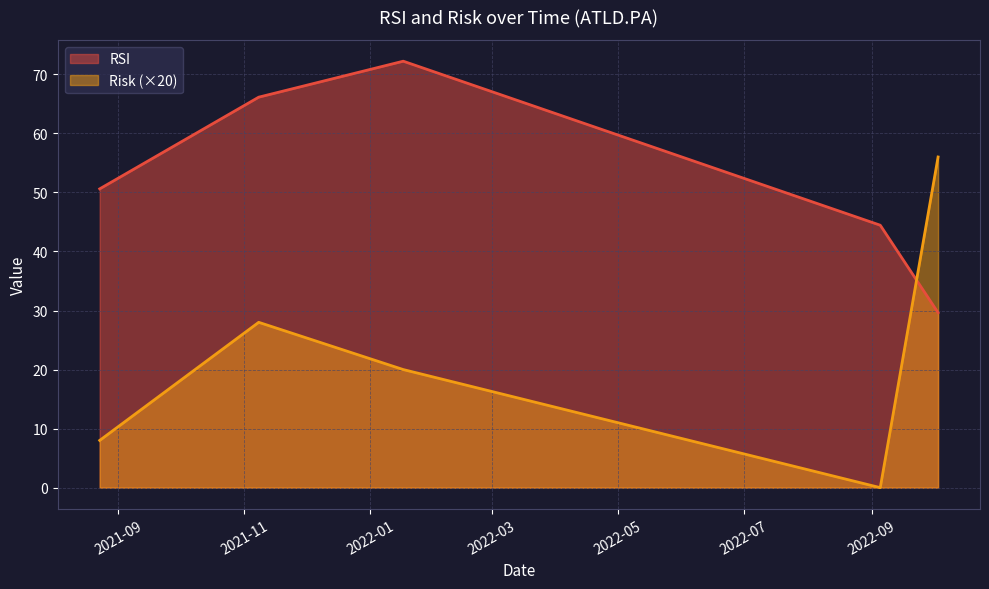

After their last crossing, which series has the higher values: RSI or Risk (×20)?

Risk (×20)